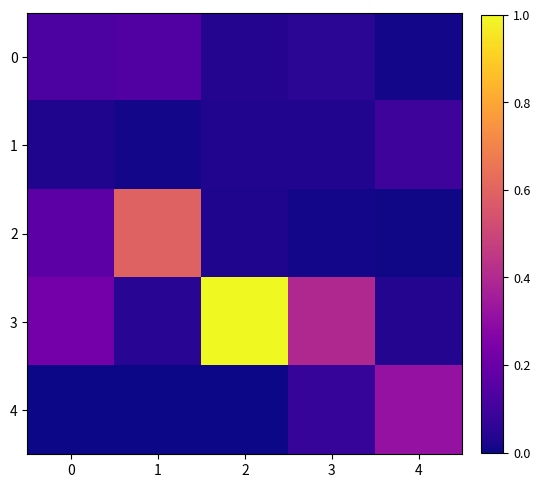

At which category is the sum across all series the highest?

2